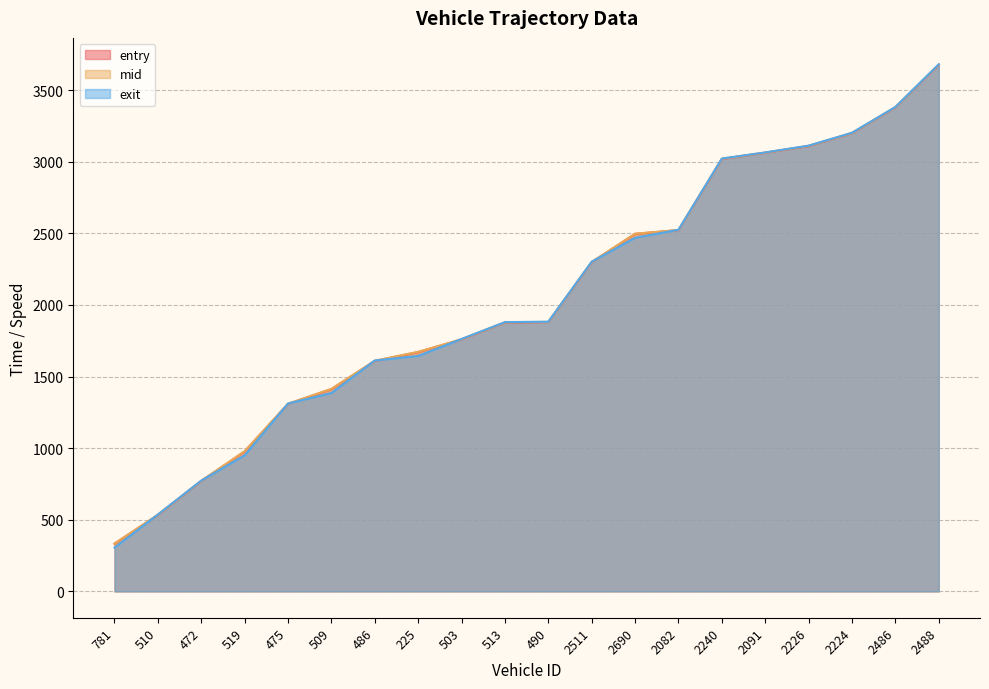

Reading right to left, transcribe all the data shown in this chart.

entry: 2488=3676.8	2486=3378.7	2224=3198.8	2226=3108.8	2091=3062.0	2240=3018.6	2082=2521.9	2690=2495.7	2511=2298.4	490=1879.8	513=1876.9	503=1758.7	225=1670.6	486=1608.6	509=1412.2	475=1308.7	519=976.9	472=770.7	510=533.6	781=332.6
mid: 2488=3678.4	2486=3380.4	2224=3200.4	2226=3110.5	2091=3063.3	2240=3020.3	2082=2523.2	2690=2497.1	2511=2300.3	490=1881.3	513=1878.3	503=1760.5	225=1672.3	486=1610.3	509=1413.6	475=1310.3	519=978.4	472=772.2	510=535.0	781=334.1
exit: 2488=3680.0	2486=3381.7	2224=3201.7	2226=3111.8	2091=3064.5	2240=3021.6	2082=2524.6	2690=2468.5	2511=2301.7	490=1882.7	513=1879.7	503=1762.1	225=1643.7	486=1611.9	509=1385.0	475=1311.6	519=949.9	472=773.6	510=536.5	781=305.5